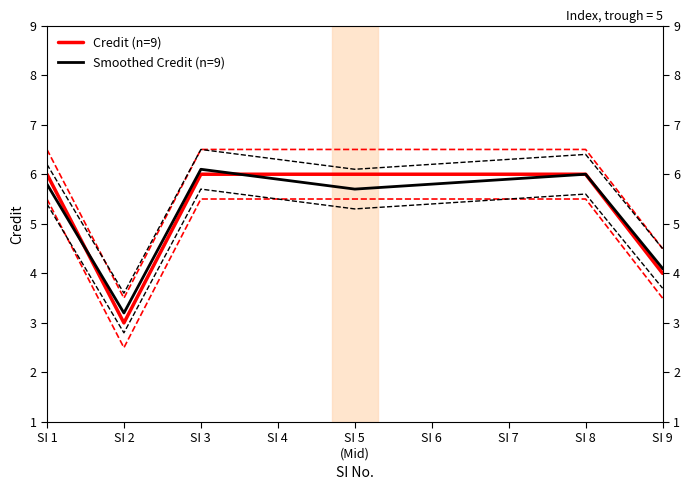

Reading left to right, transcribe all the data shown in this chart.

Credit (n=9): SI 1=6.0	SI 2=3.0	SI 3=6.0	SI 4=6.0	SI 5
(Mid)=6.0	SI 6=6.0	SI 7=6.0	SI 8=6.0	SI 9=4.0
Smoothed Credit (n=9): SI 1=5.8	SI 2=3.2	SI 3=6.1	SI 4=5.9	SI 5
(Mid)=5.7	SI 6=5.8	SI 7=5.9	SI 8=6.0	SI 9=4.1